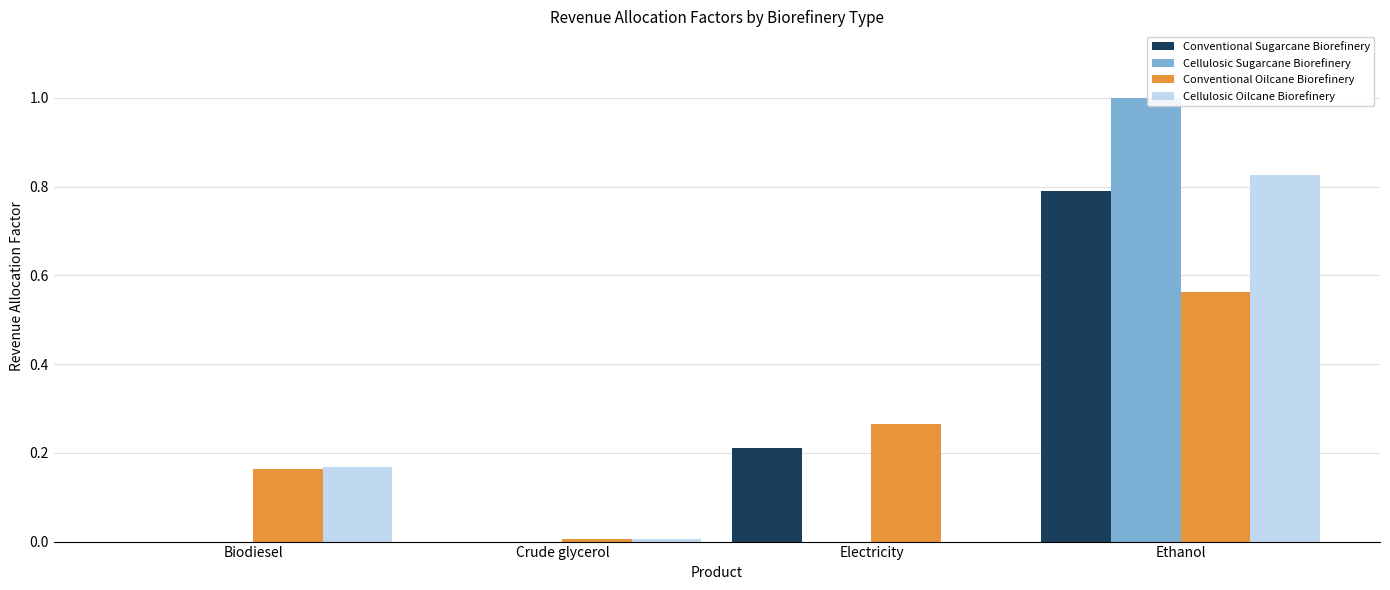

The value of Cellulosic Sugarcane Biorefinery at Biodiesel is -0.3. True or false?

False